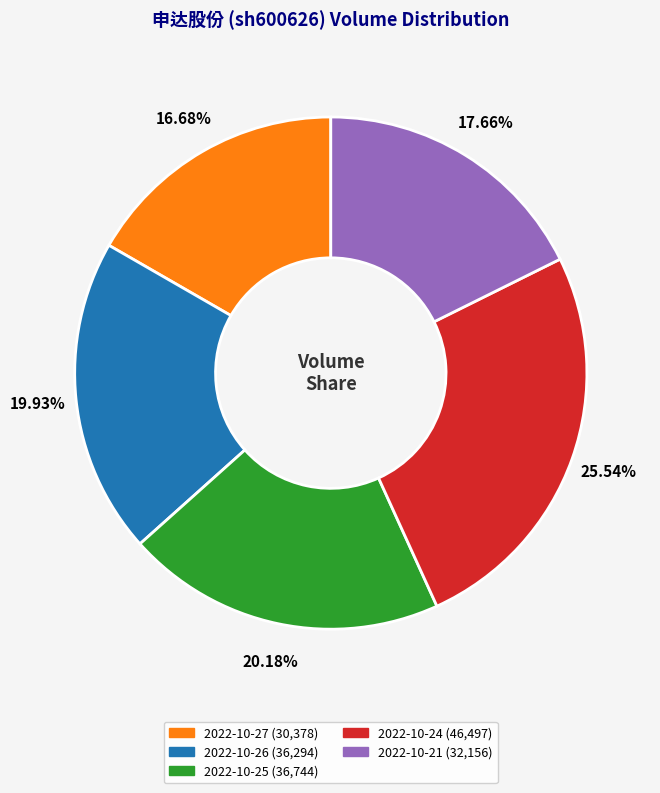

How many segments does this pie chart have?

5